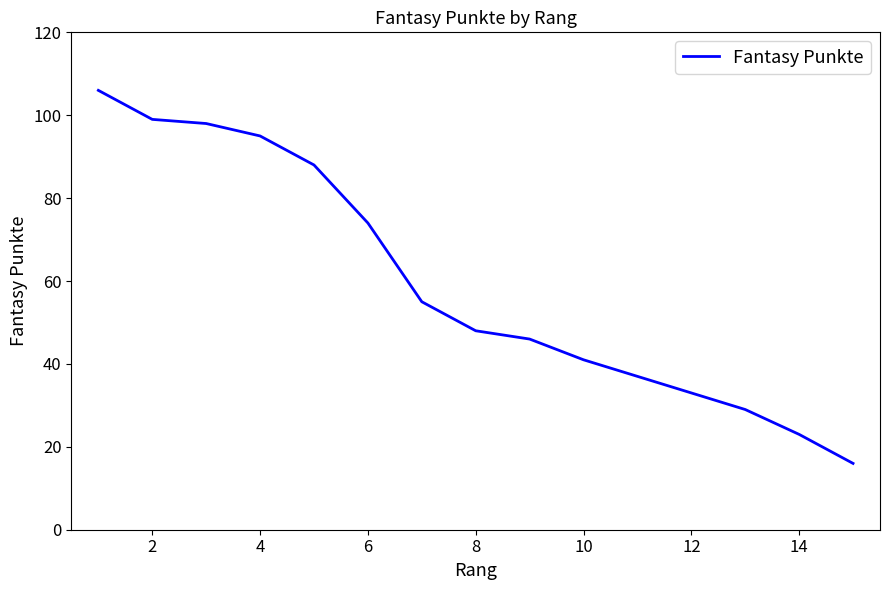

True or false: there are more than 2 points higher than both neighbors.

False